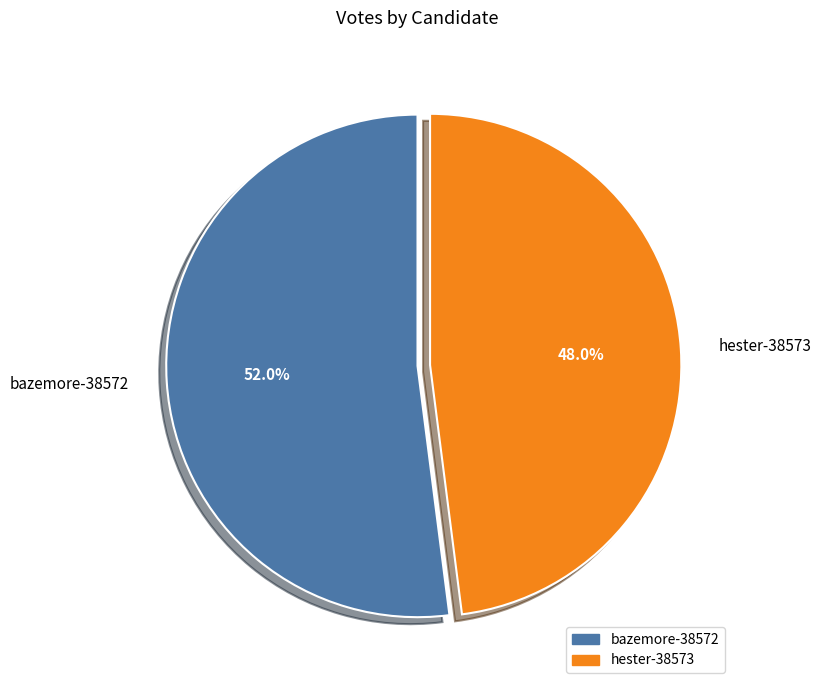

To the nearest percent, what is the difference between the hester-38573 and bazemore-38572 slice percentages?

4%